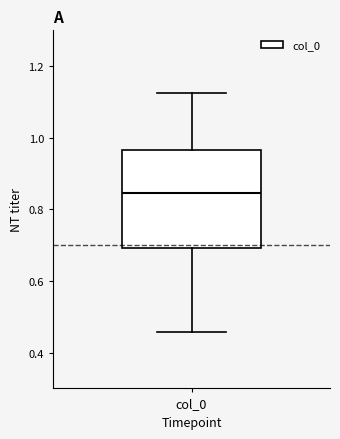

Where does the lower whisker of the box for col_0 end on the y-axis? The values are not printed on the chart, so give them approximately, as read against the axis.

0.46